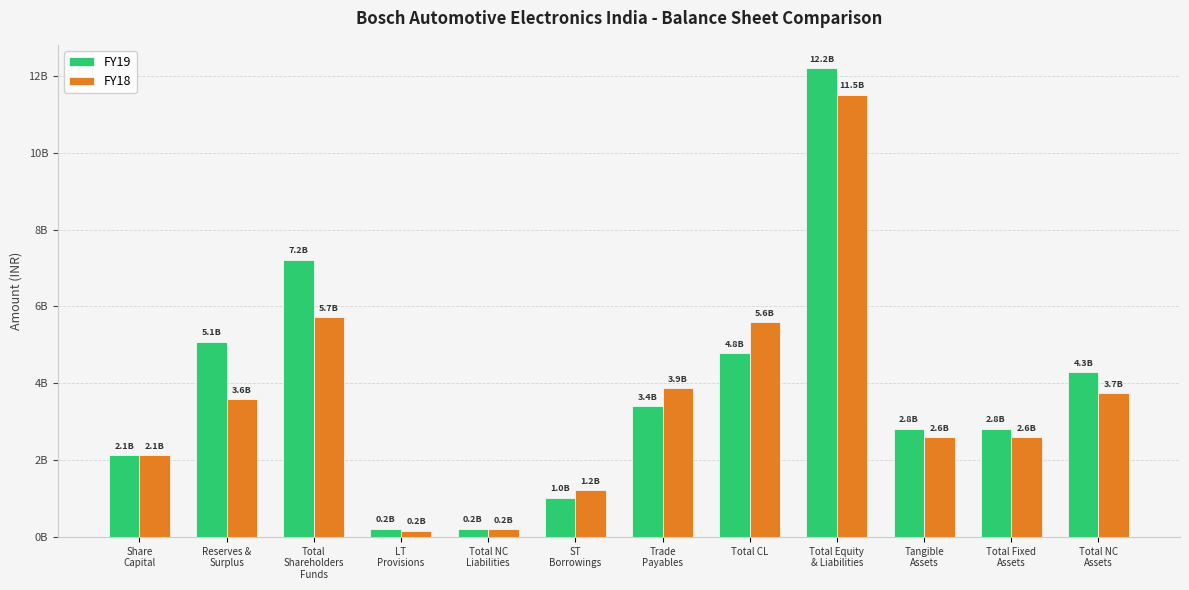

What is the average value of the FY19 series?

3846916667